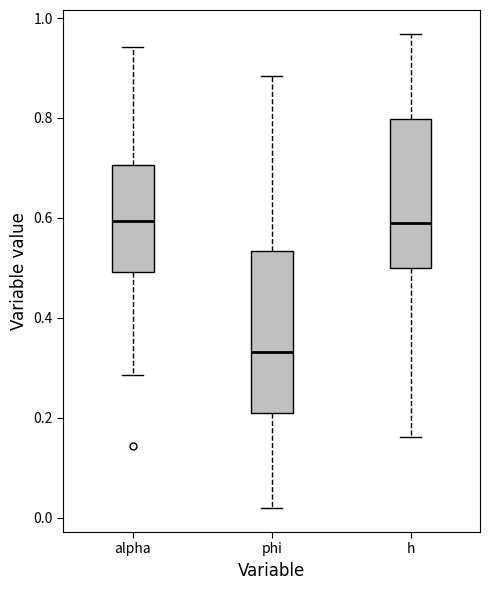

Comparing the boxes themselves (not the whiskers), which one is the tallest?

phi